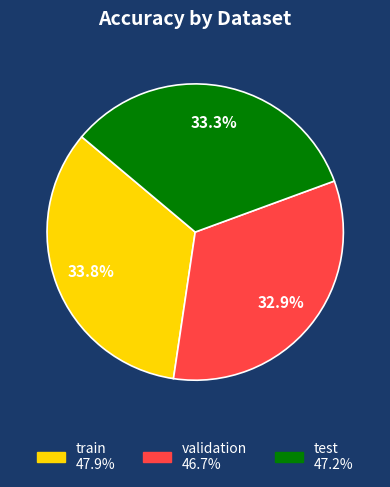

How many segments does this pie chart have?

3